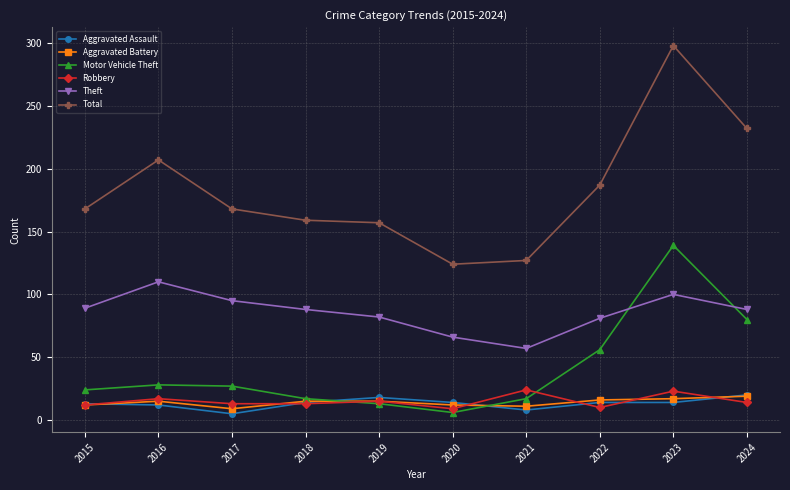

True or false: Aggravated Battery and Theft cross at least once.

False